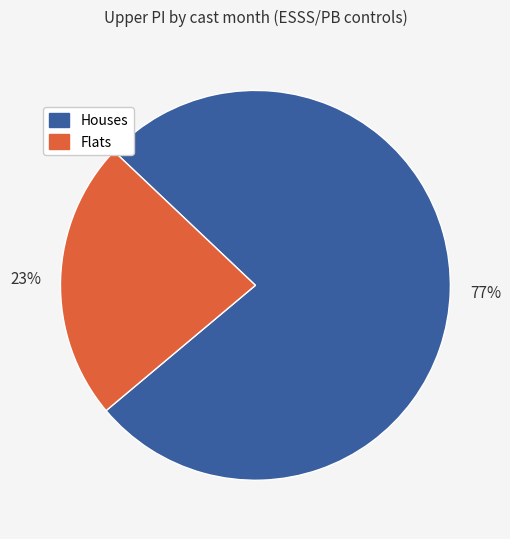

To the nearest percent, what is the difference between the largest and smallest slice percentages?

54%